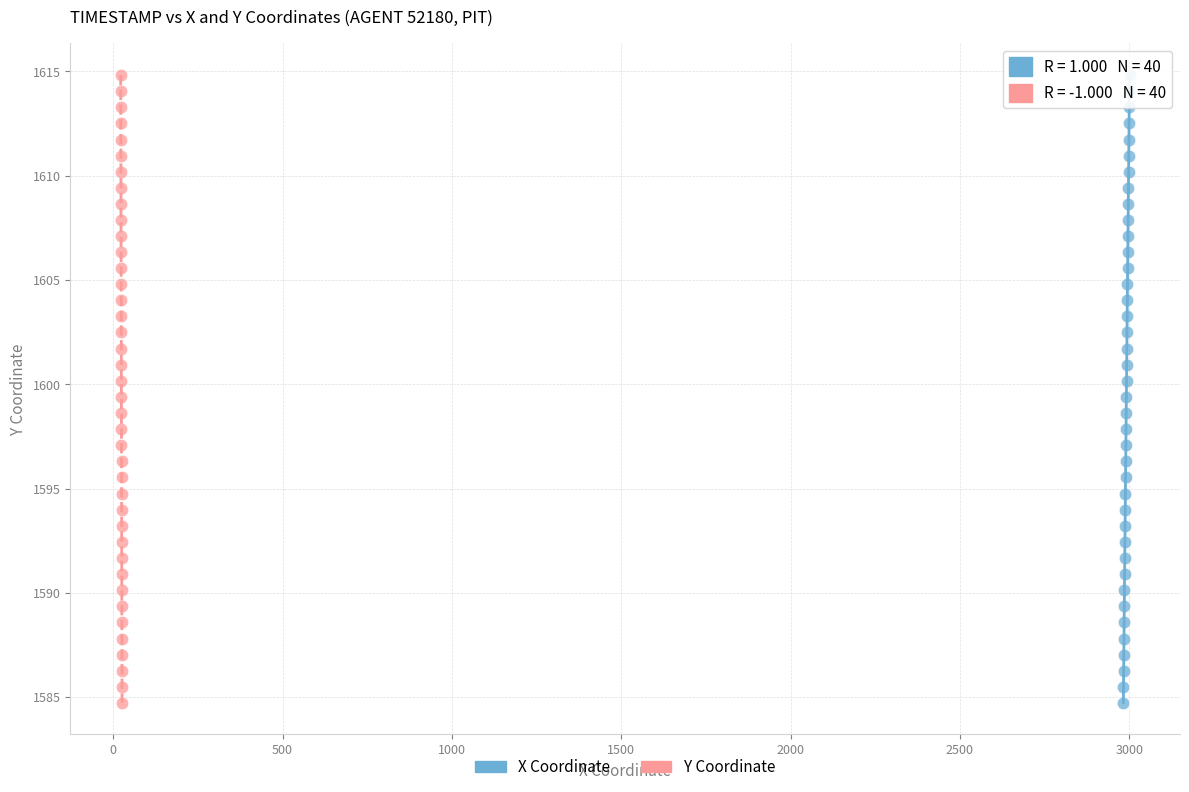

What are all the series names shown in the legend?

X Coordinate, Y Coordinate